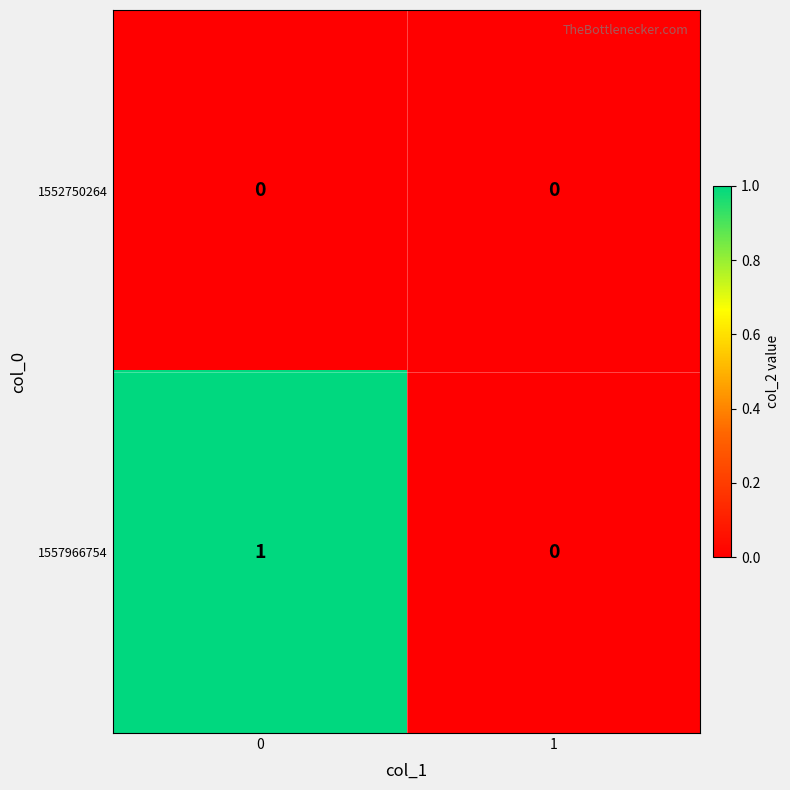

Reading right to left, extract all data points from this chart.

1552750264: 0	0
1557966754: 0	1